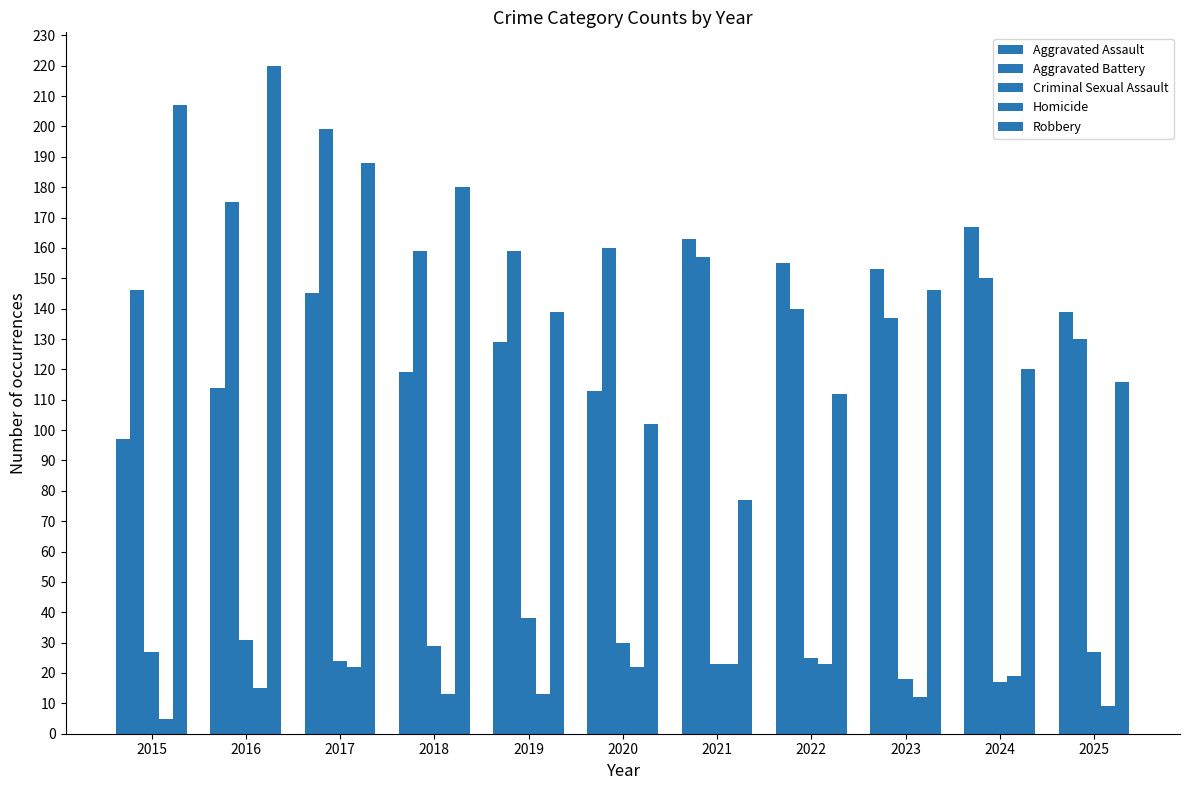

Which has a higher value, 2020 or 2021?

2021